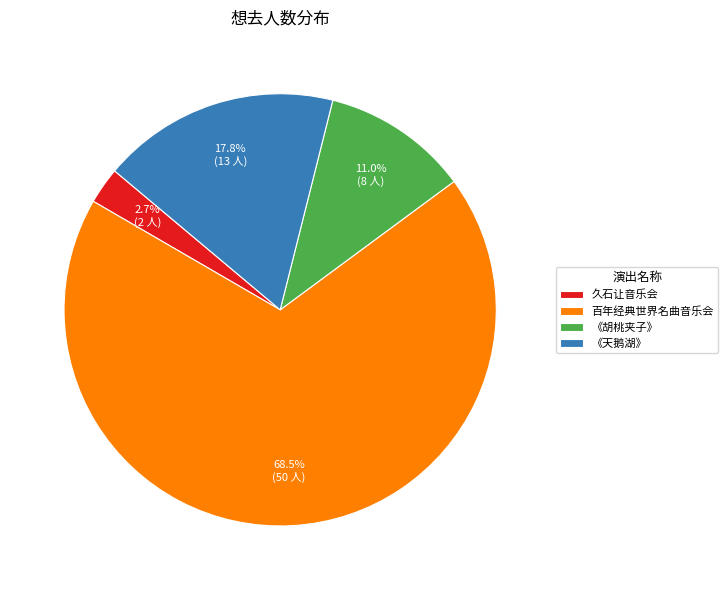

Which has a higher value, 久石让音乐会 or 《天鹅湖》?

《天鹅湖》